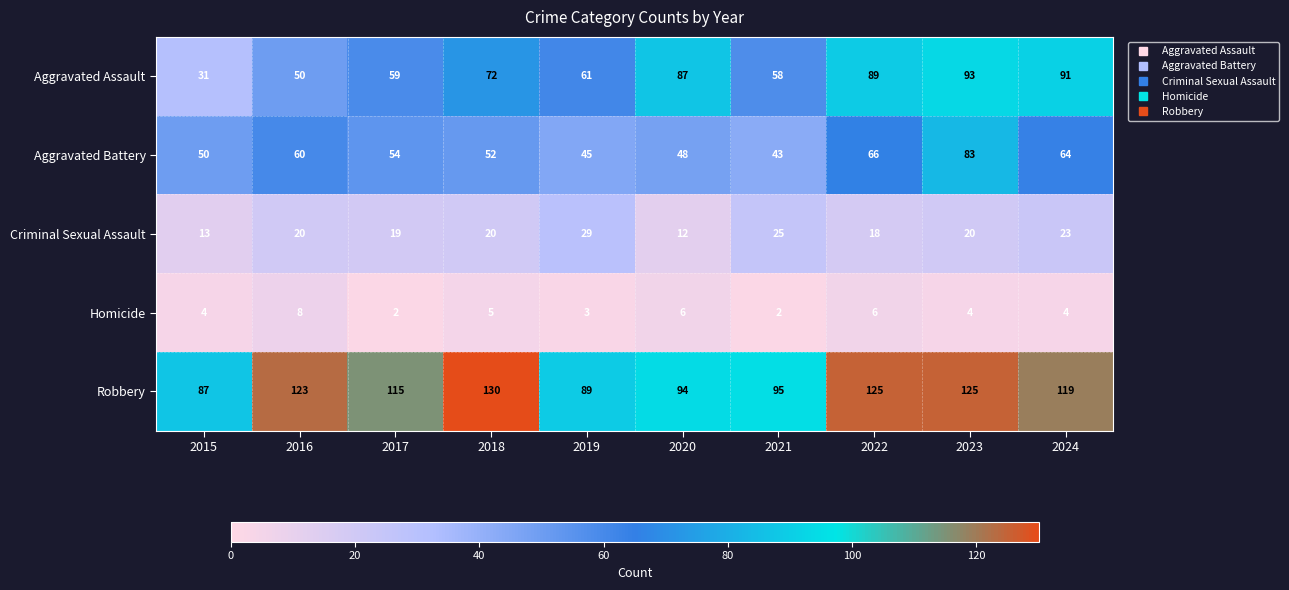

List the series in order of their peak value, lowest first.

Homicide, Criminal Sexual Assault, Aggravated Battery, Aggravated Assault, Robbery